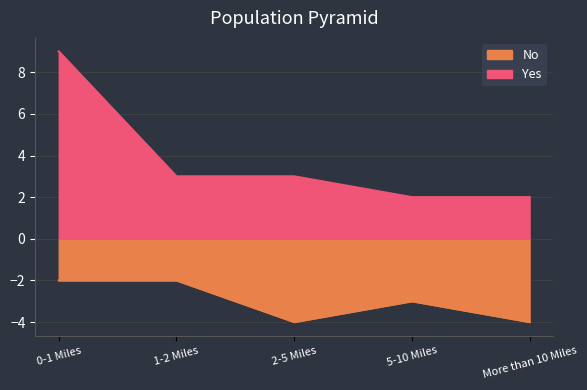

Reading left to right, list all the values displayed in this chart.

No: 0-1 Miles=-2	1-2 Miles=-2	2-5 Miles=-4	5-10 Miles=-3	More than 10 Miles=-4
Yes: 0-1 Miles=9	1-2 Miles=3	2-5 Miles=3	5-10 Miles=2	More than 10 Miles=2